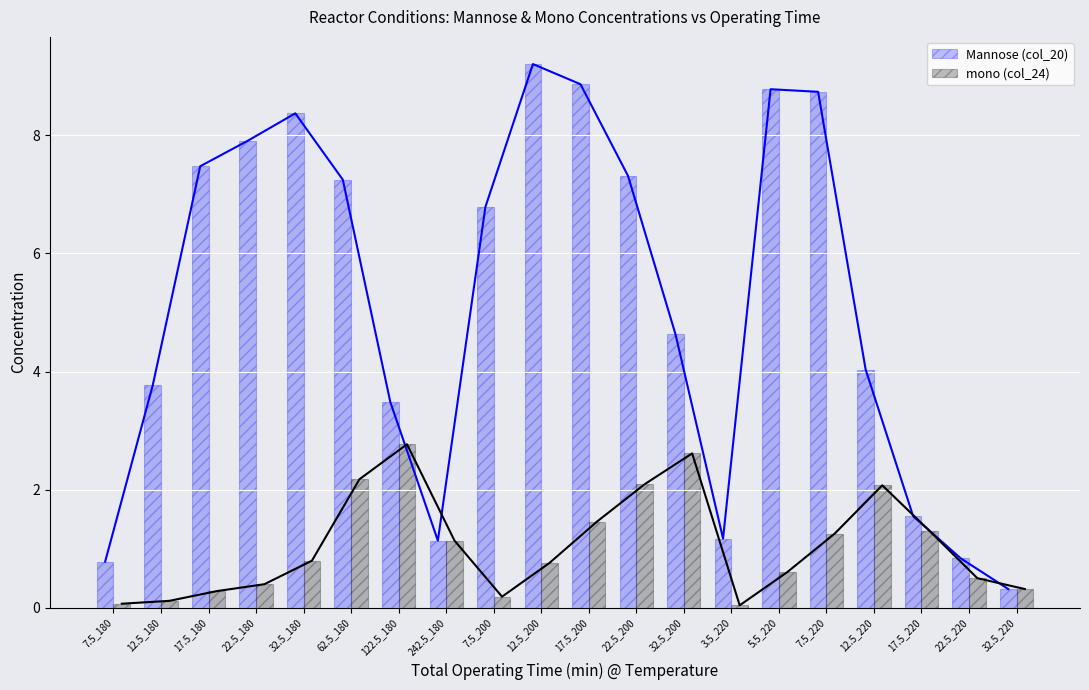

What is the label of the 11th bar from the left?

17.5_200